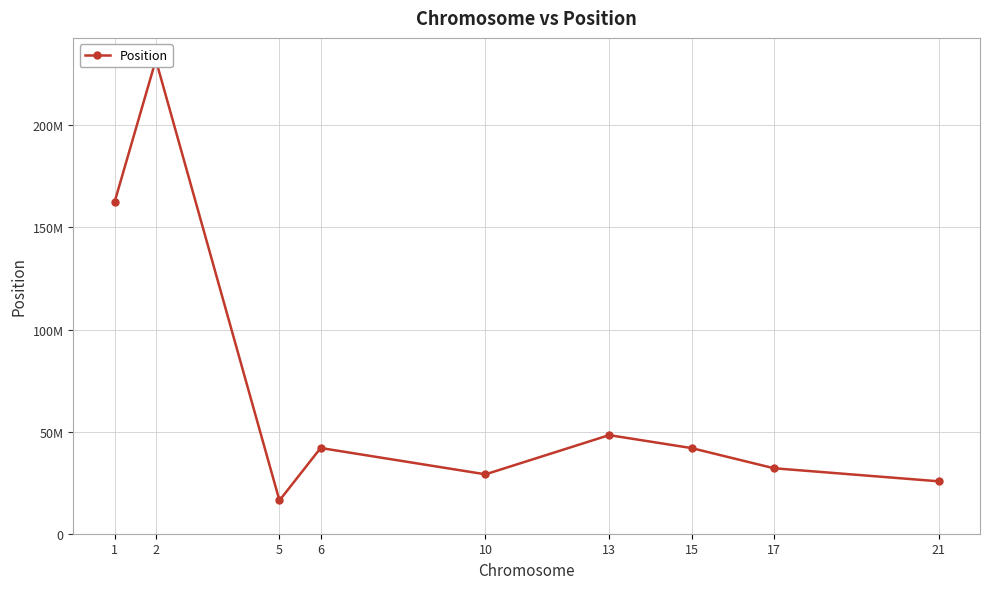

Is this an area chart (filled region under the line)?

No